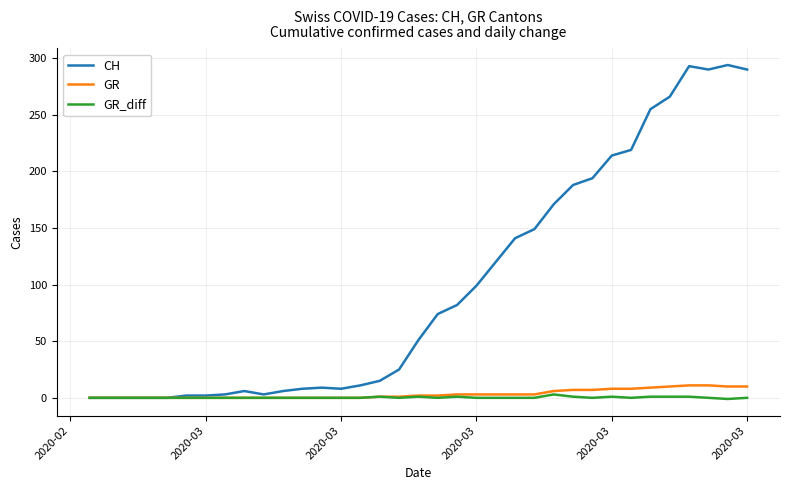

How many series are shown in this chart?

3